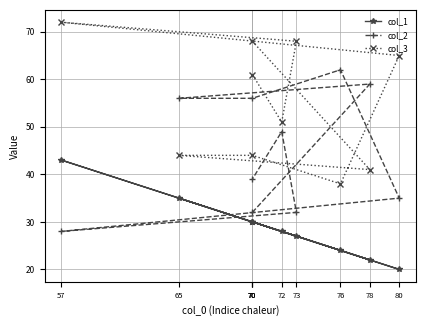

At 76, list the series in order from smallest to largest.

col_1, col_3, col_2